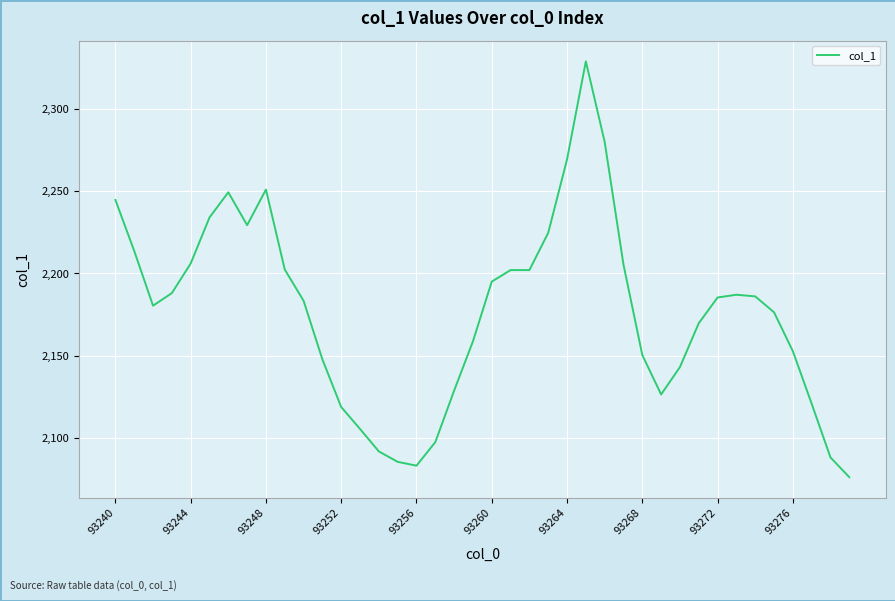

What is the minimum value shown in the chart?

2076.0